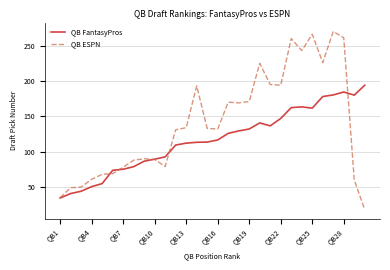

What is the greatest value displayed?

270.0